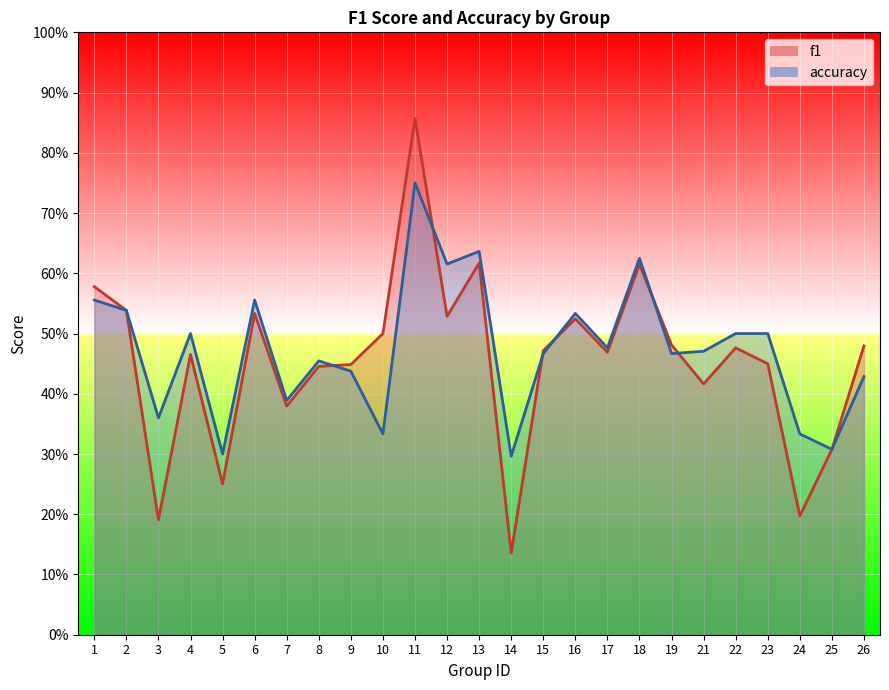

True or false: f1 and accuracy intersect in this chart.

True